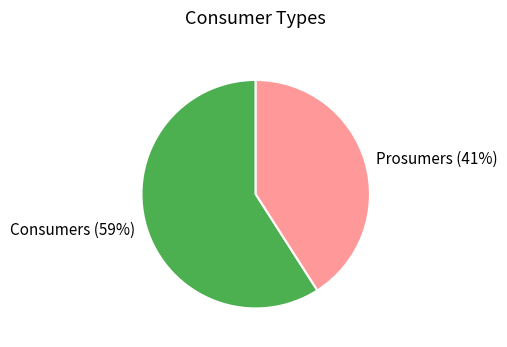

What percentage is the Prosumers slice, to the nearest percent?

41%